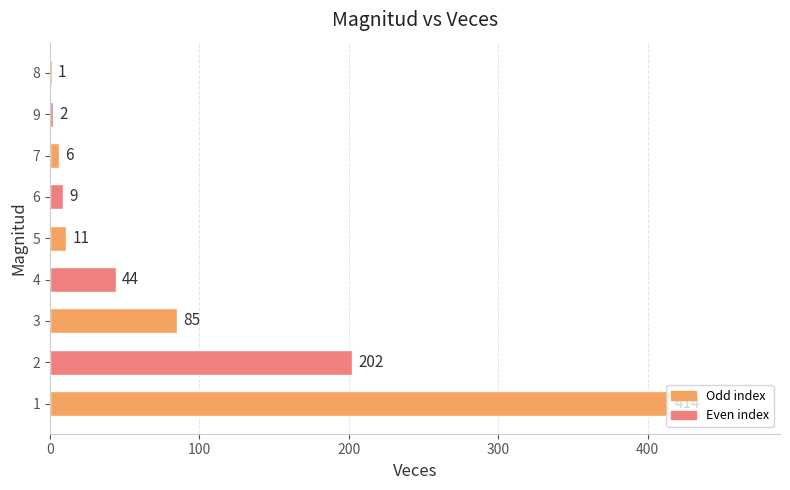

What is the maximum value shown in the chart?

414